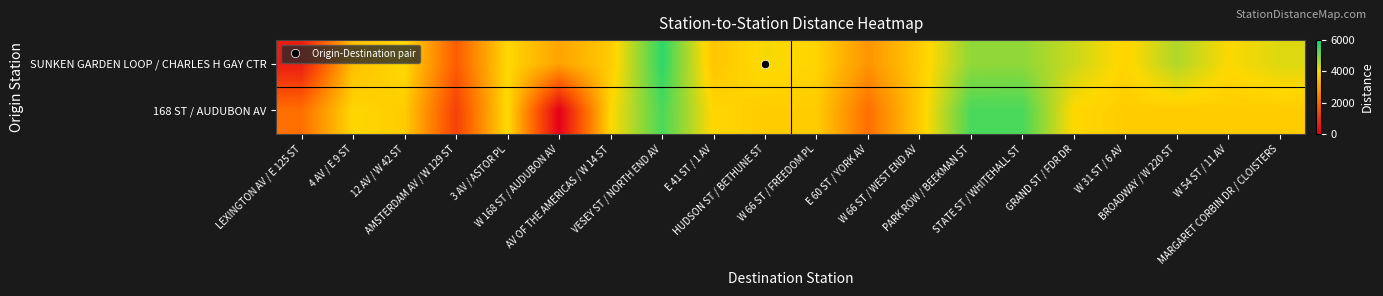

At which category is the sum across all series the highest?

VESEY ST / NORTH END AV